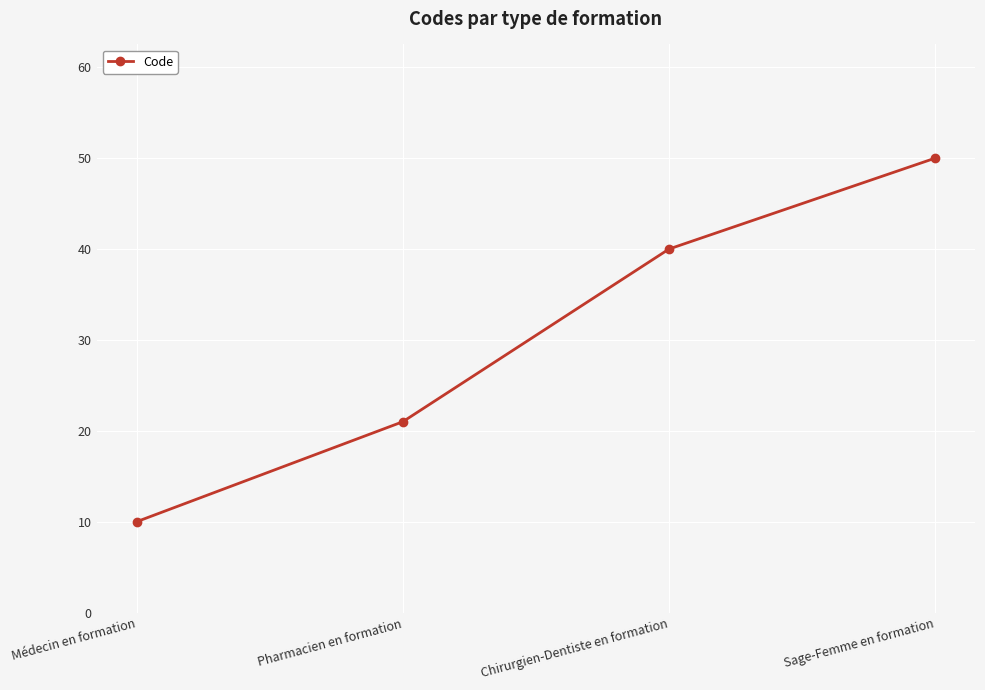

At which category does the chart reach its peak across all series?

Sage-Femme en formation